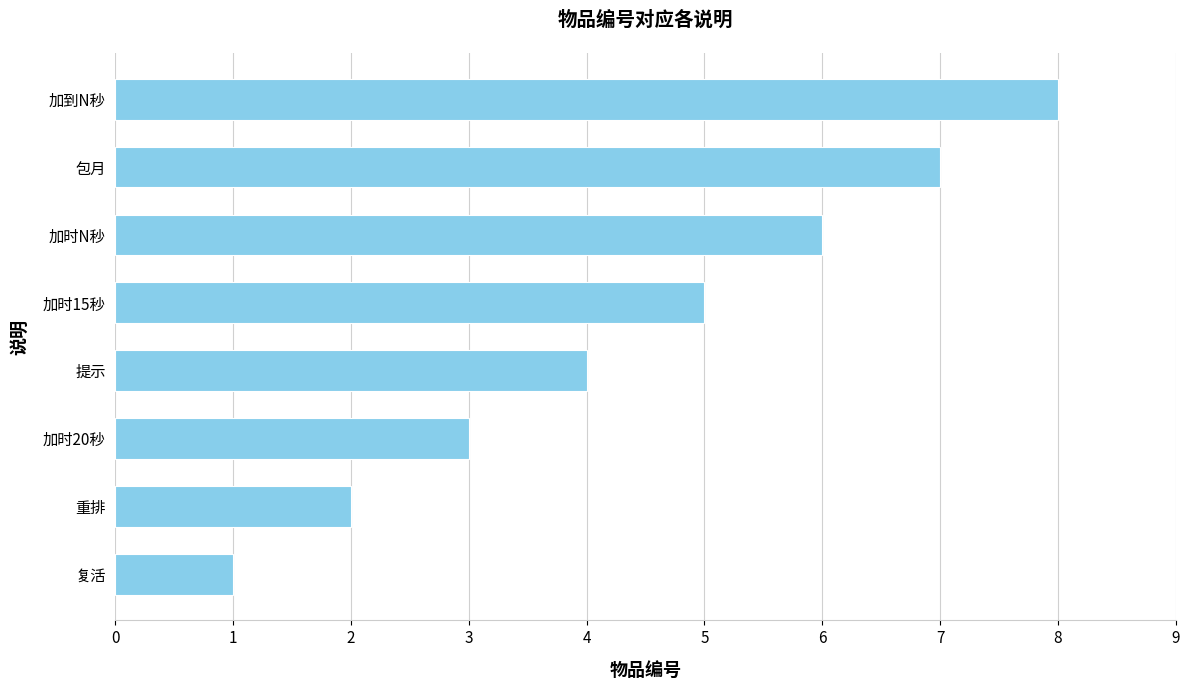

Is it true that the value at 加时N秒 is 6?

True